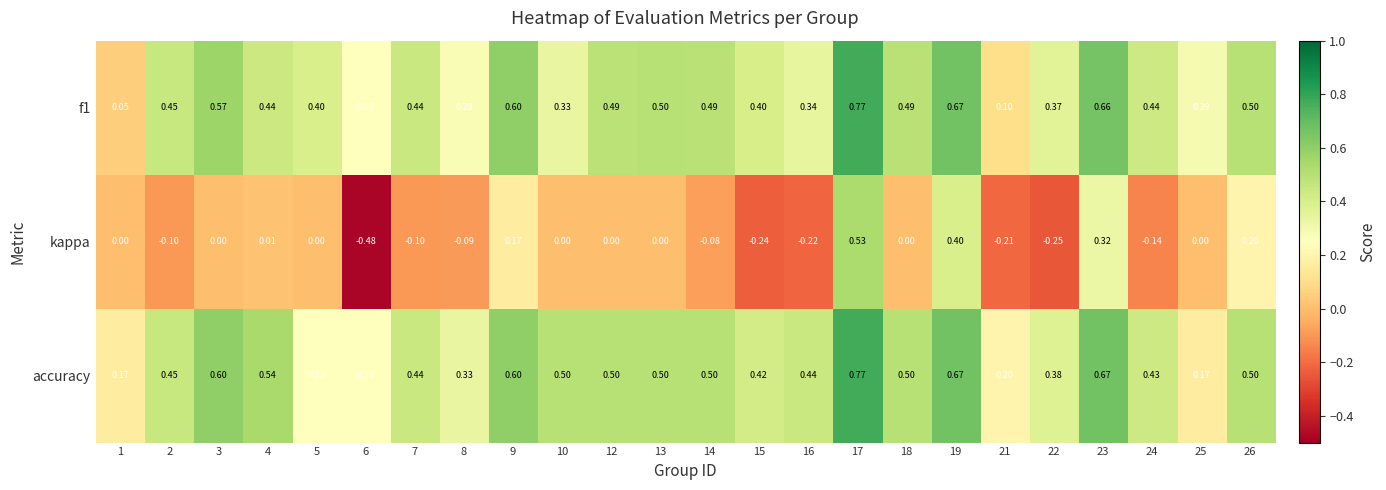

Which series has the widest spread of values?

kappa